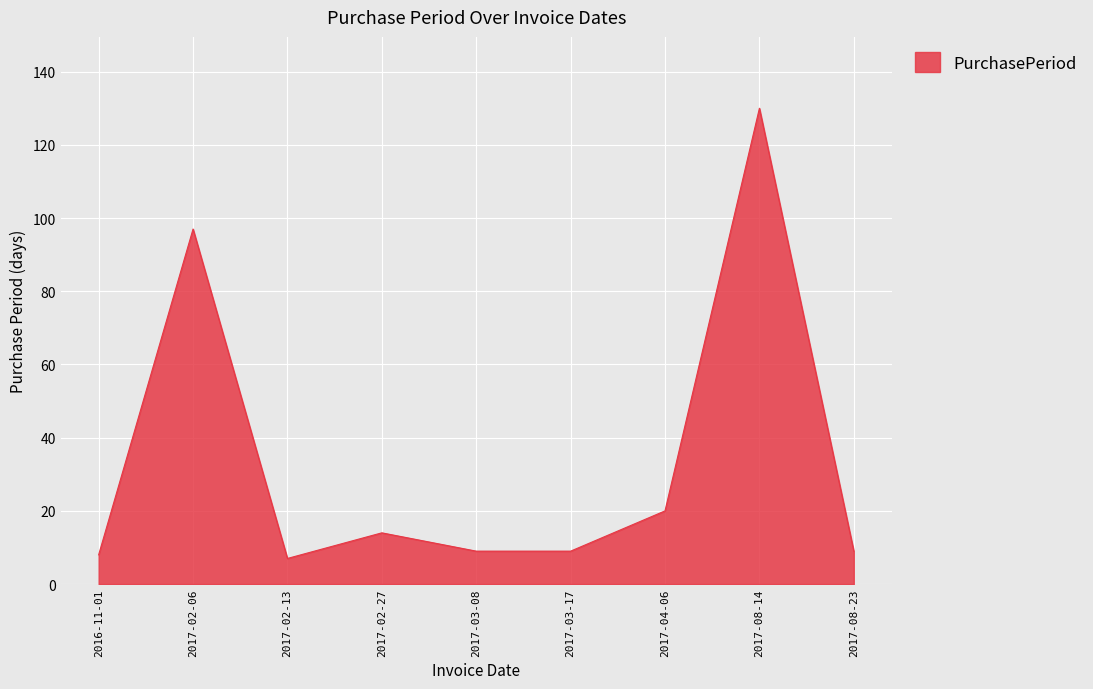

What is the ratio of the value at 2017-02-27 to the value at 2017-08-23?

1.6